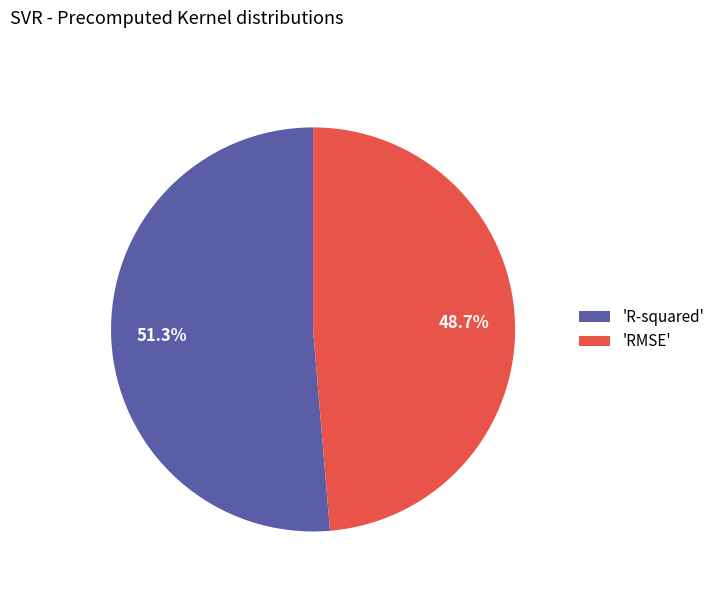

Between 'RMSE' and 'R-squared', which is larger?

'R-squared'